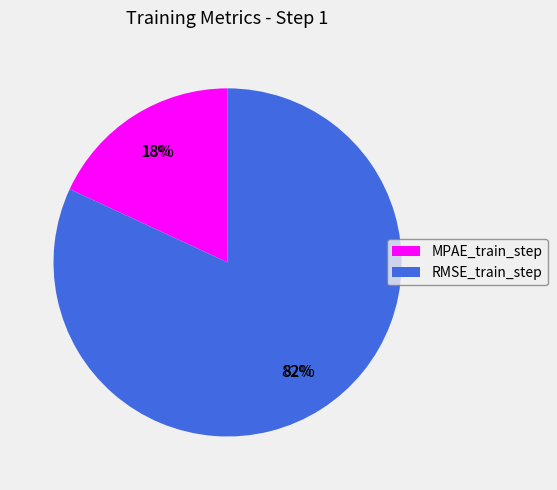

How many slices are in this pie chart?

2